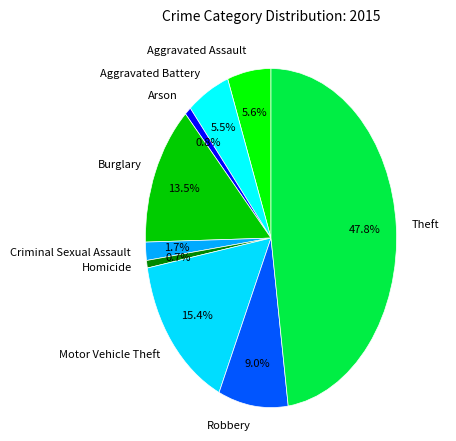

What percentage do Arson and Motor Vehicle Theft together represent?

16.2%